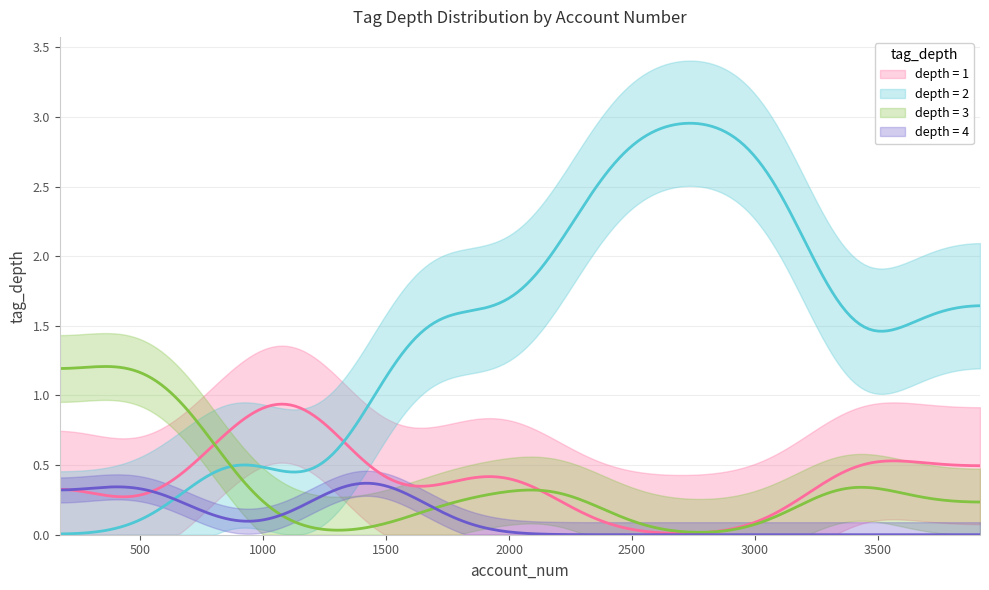

At how many categories does at least one series exceed 3?

15